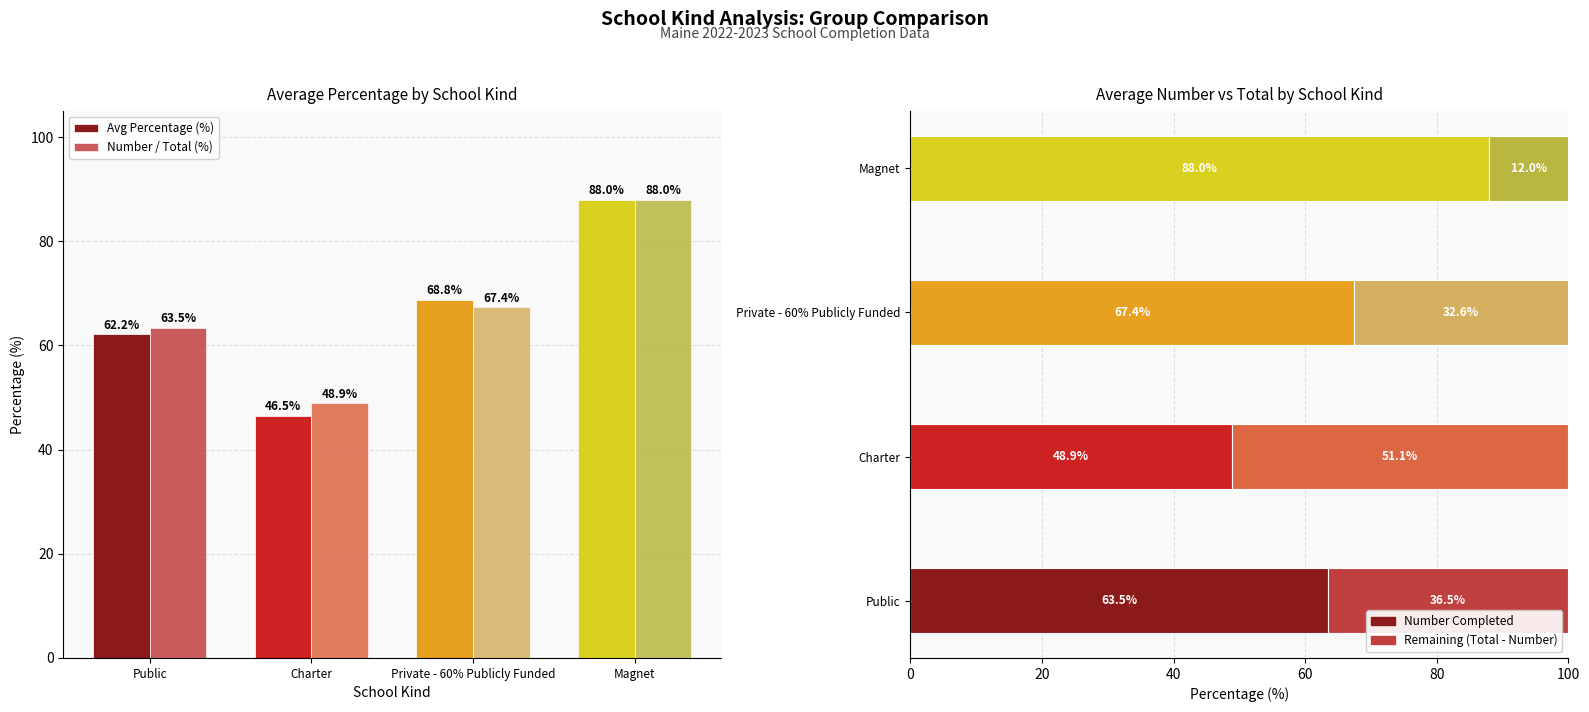

Where is Remaining Capacity nearest to the value 31?

Private - 60% Publicly Funded